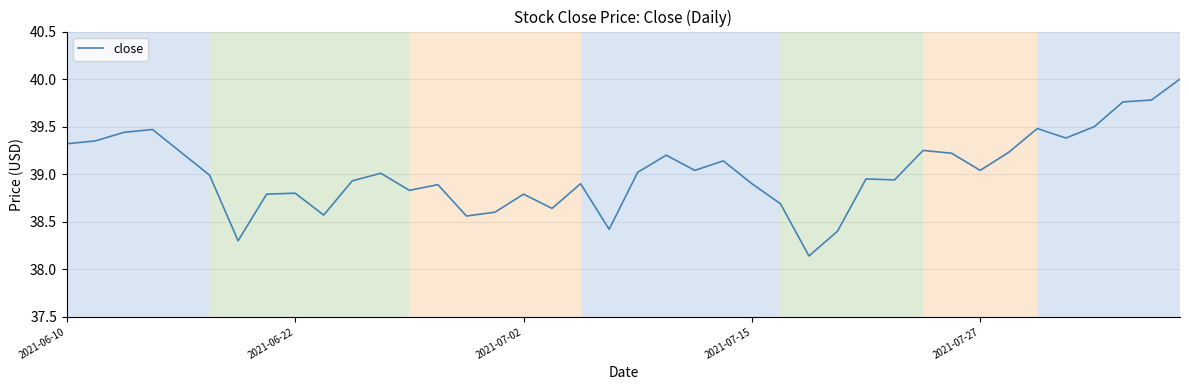

What is the difference between the maximum and minimum values?

1.9